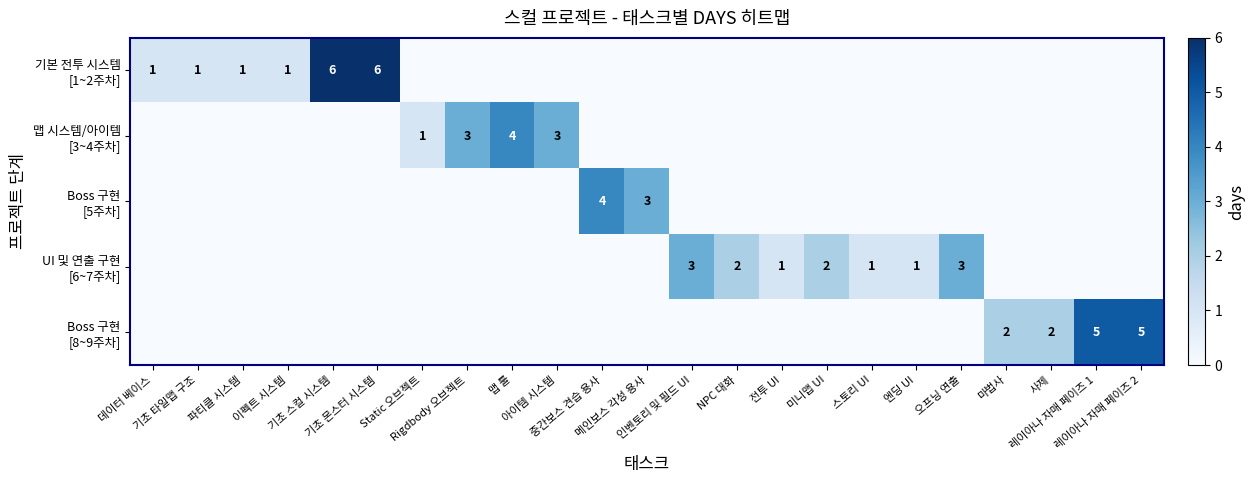

How many positive values does the 기본 전투 시스템 [1~2주차] series have?

6